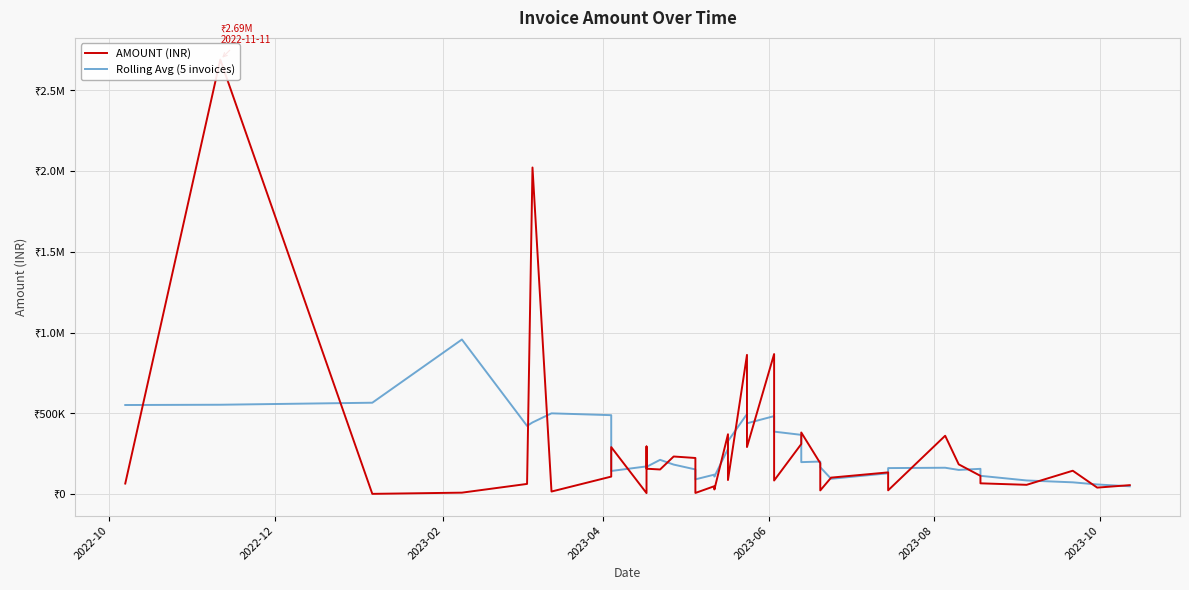

What is the value of the AMOUNT (INR) point at the 9th from the left?

290498.3